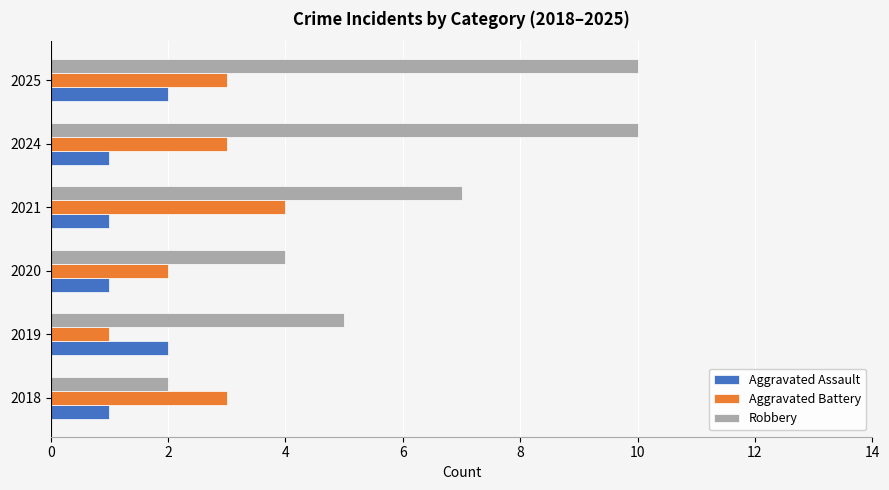

The value of Aggravated Battery at 2018 is 3. True or false?

True